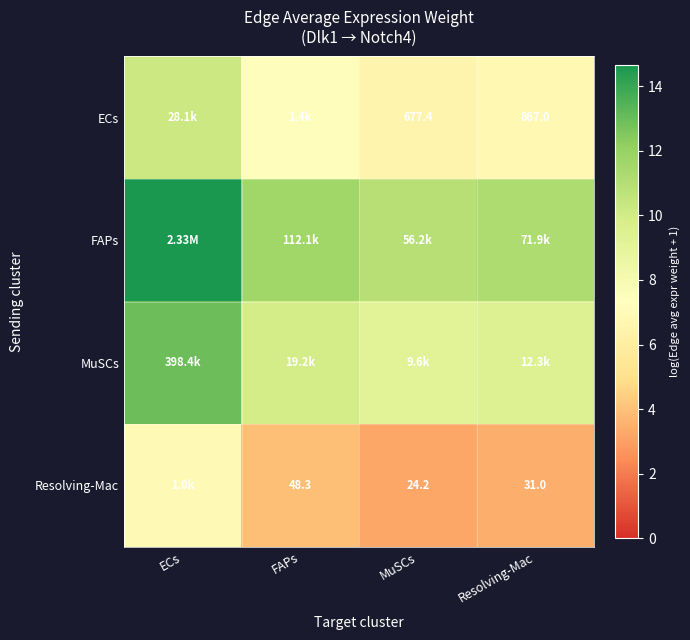

Which has a higher value, FAPs or MuSCs?

FAPs